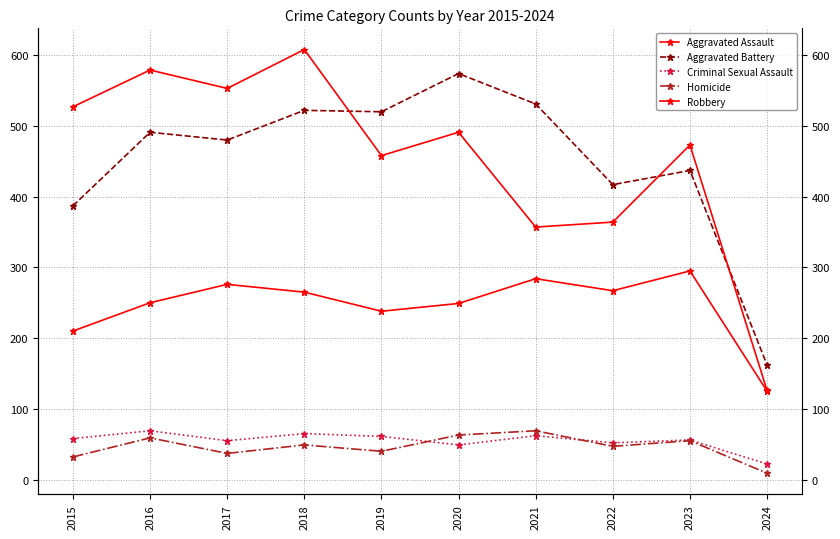

Which category has the highest value in the Aggravated Assault series?

2023